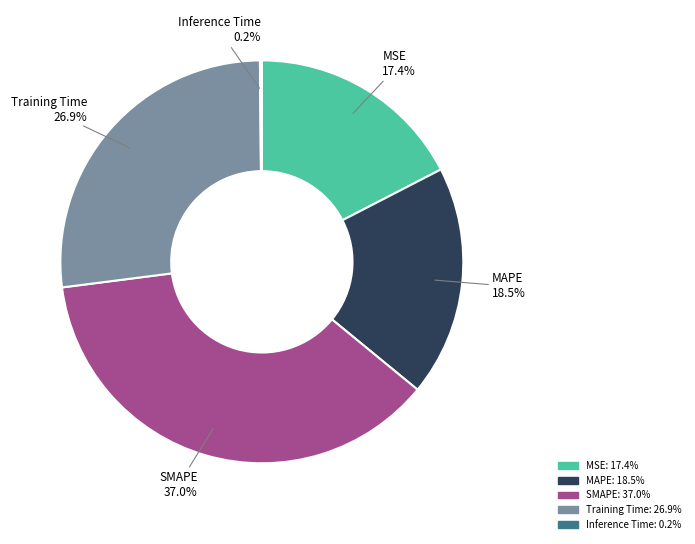

Which category has the biggest portion of the pie?

SMAPE